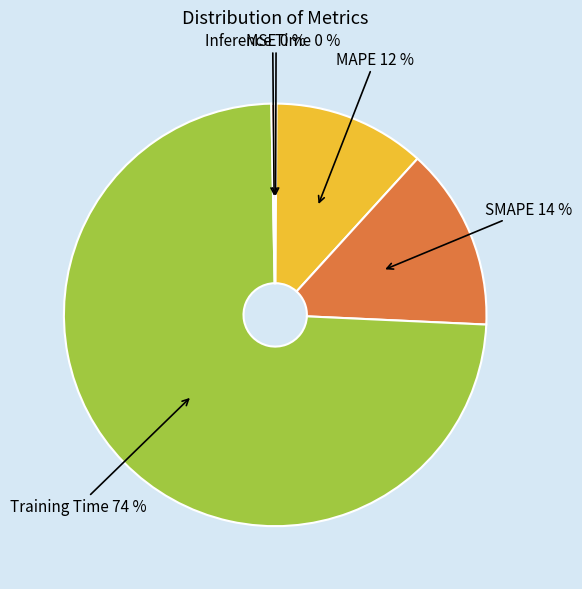

What percentage is the SMAPE slice, to the nearest percent?

14%